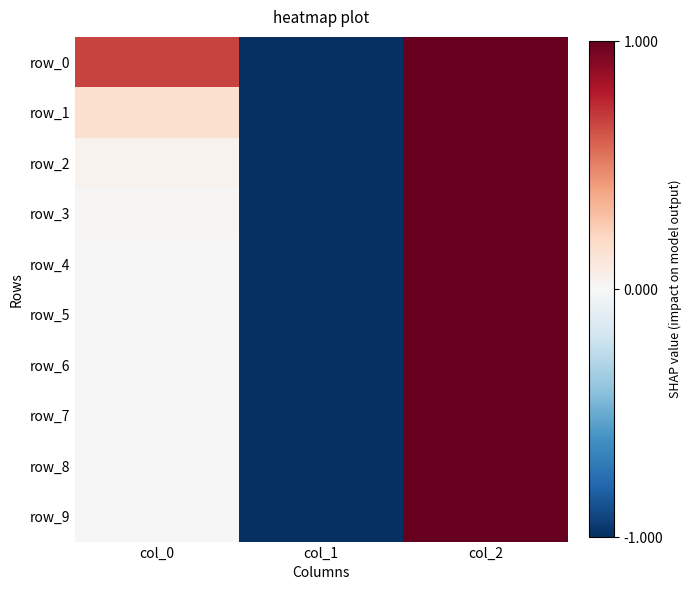

How many values in the row_8 series are below 0?

1